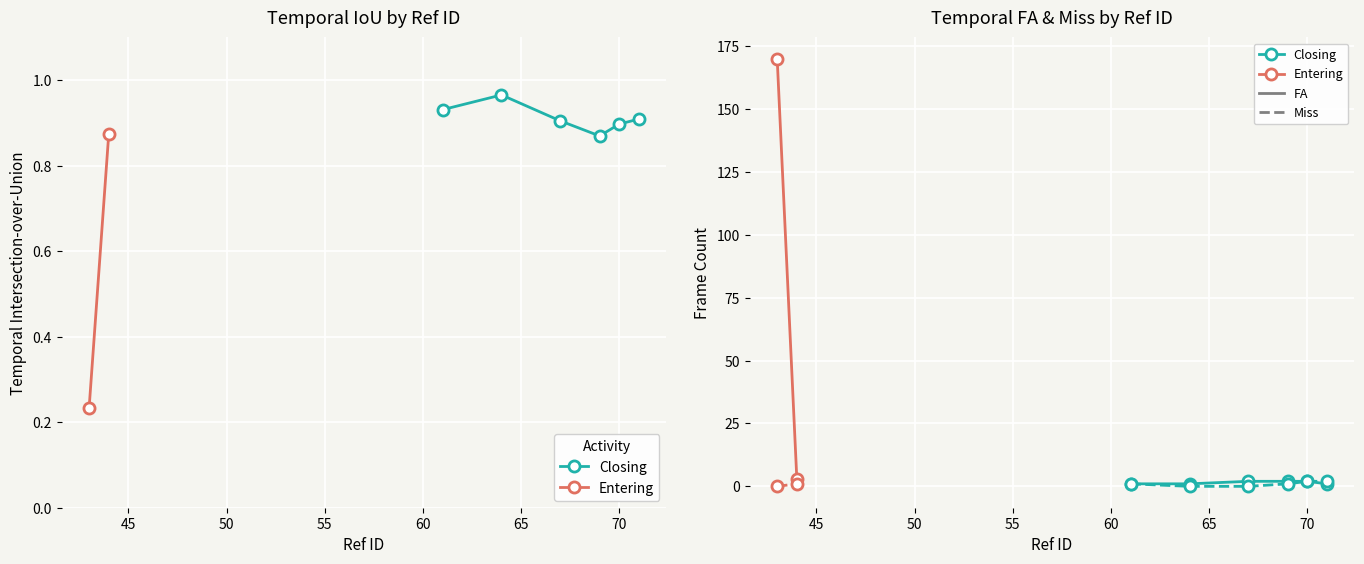

At 70, list the series in order from largest to smallest.

temporal_fa (Closing), temporal_intersection-over-union (Closing)